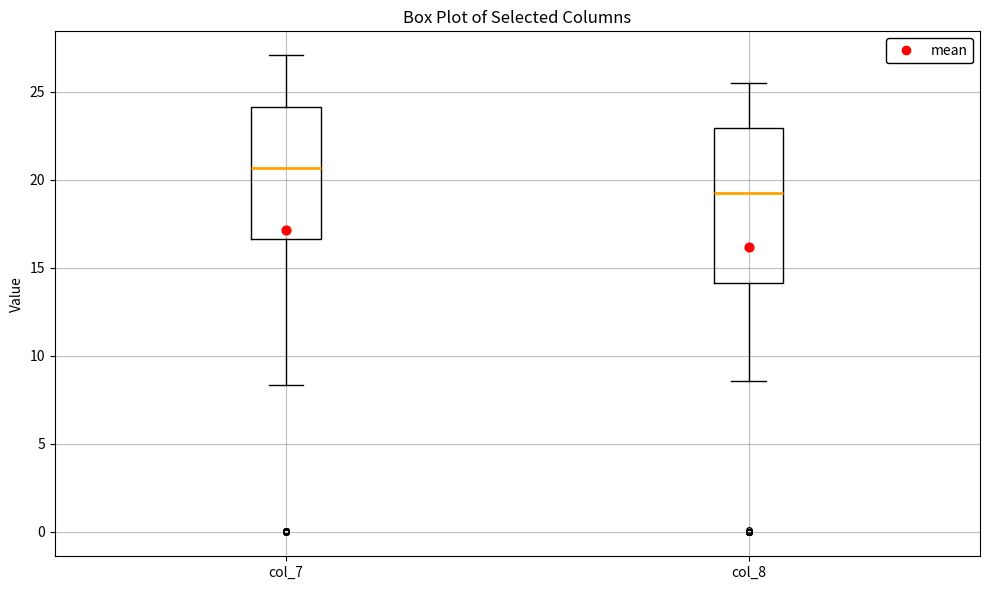

Comparing the boxes themselves (not the whiskers), which one is the tallest?

col_8